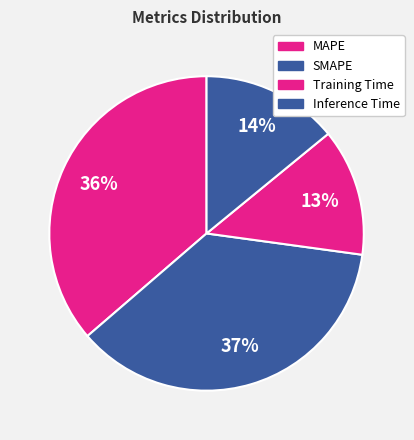

Rank the categories by value from highest to lowest.

SMAPE, MAPE, Inference Time, Training Time